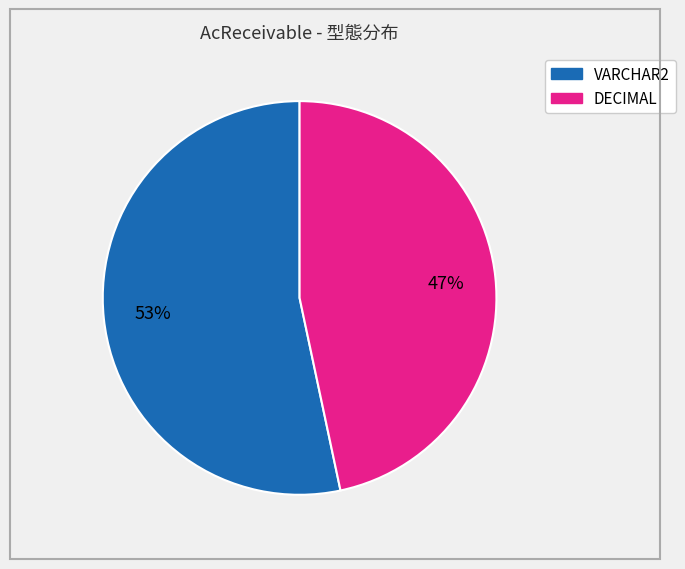

Which slice is the largest?

VARCHAR2